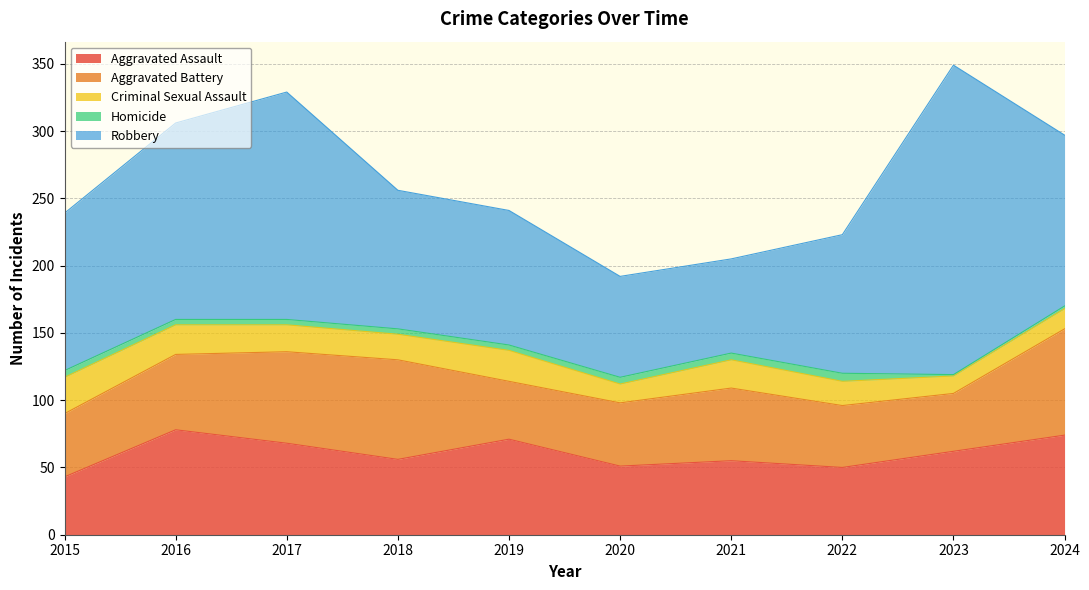

What is the sum of all Homicide values?

40